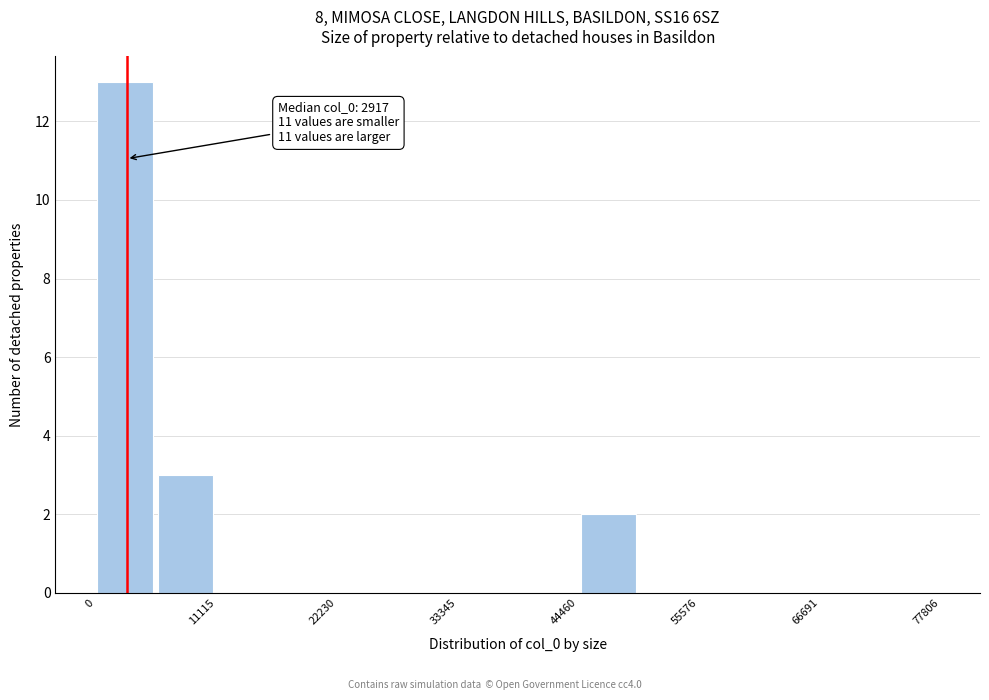

Around what value on the x-axis is the tallest bar? Give the approximate position of its centre, as read against the axis.

2000